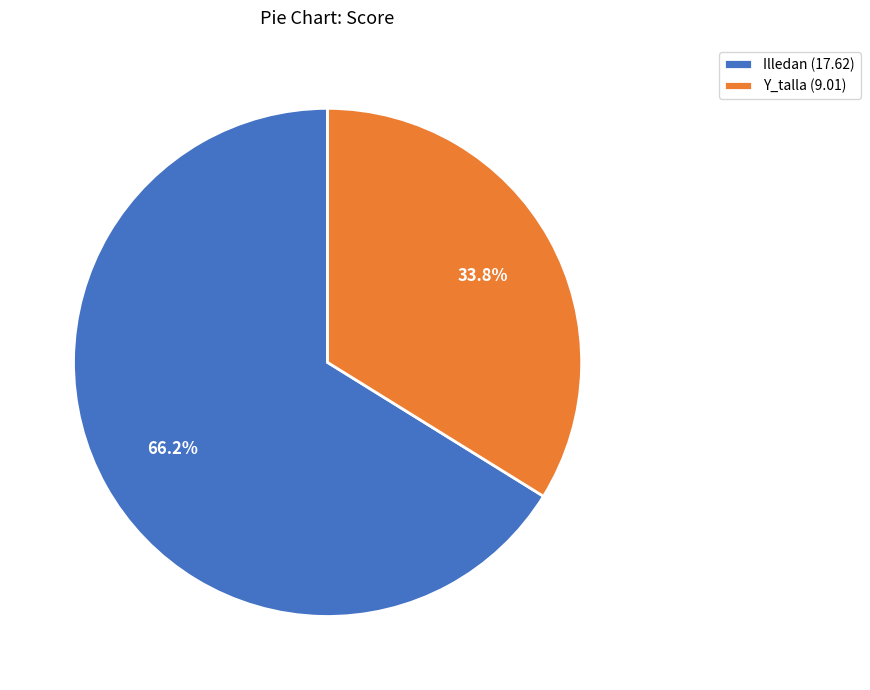

Which slice is the smallest?

Y_talla